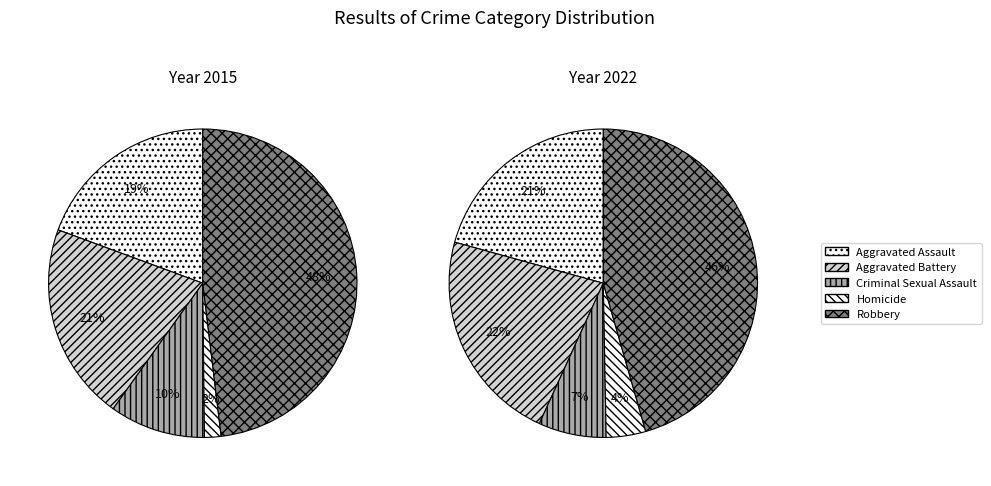

How many slices are in this pie chart?

5